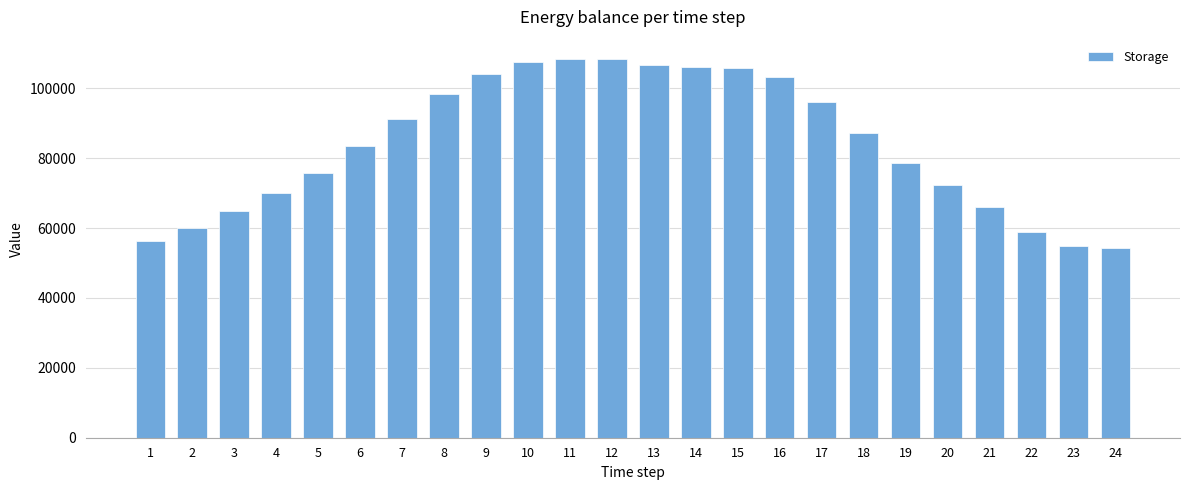

Where does the data first go above 87164?

7